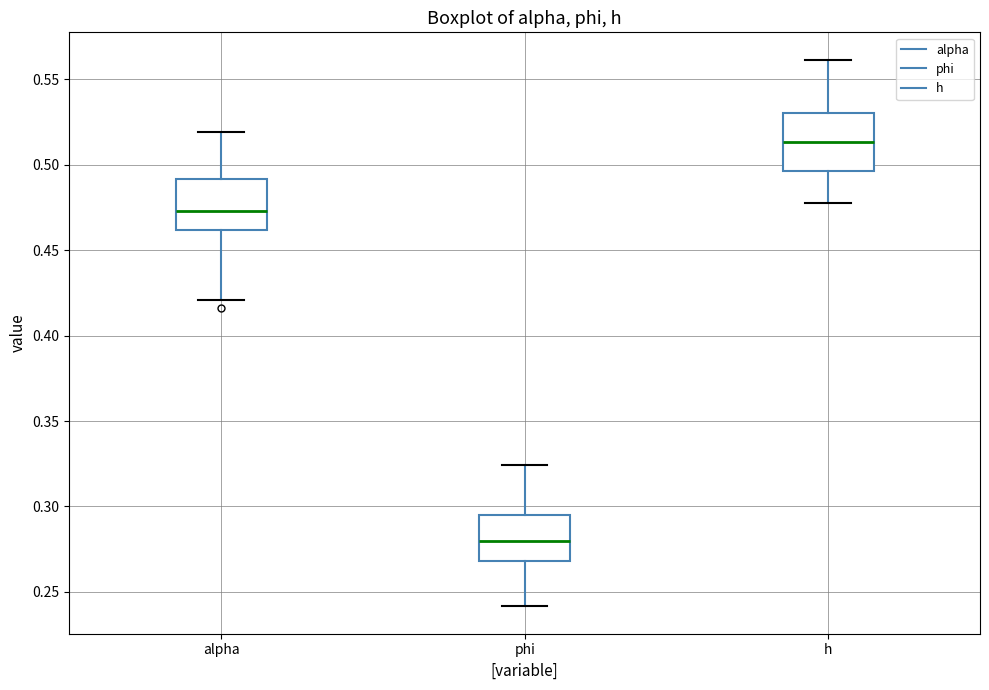

Reading left to right, read every box against the y-axis: the position of its median line, the range the box covers, and the ends of its whiskers. The values are not printed on the chart, so give them approximately, as read against the axis.

alpha: median 0.475, box 0.460 to 0.490, whiskers 0.420 to 0.520
phi: median 0.280, box 0.270 to 0.295, whiskers 0.240 to 0.325
h: median 0.515, box 0.495 to 0.530, whiskers 0.480 to 0.560